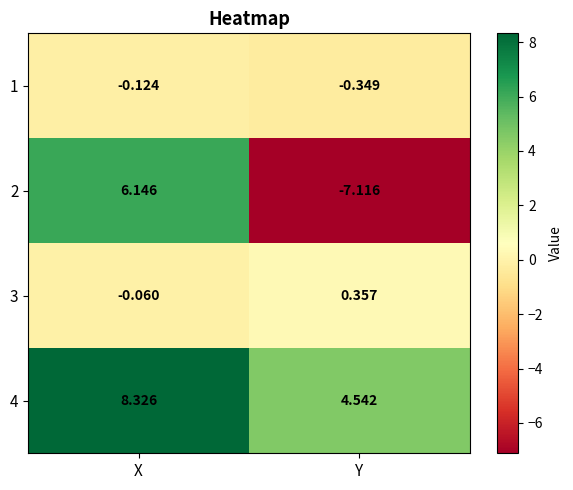

Is the value of 3 at Y greater than the value of 2 at Y?

Yes